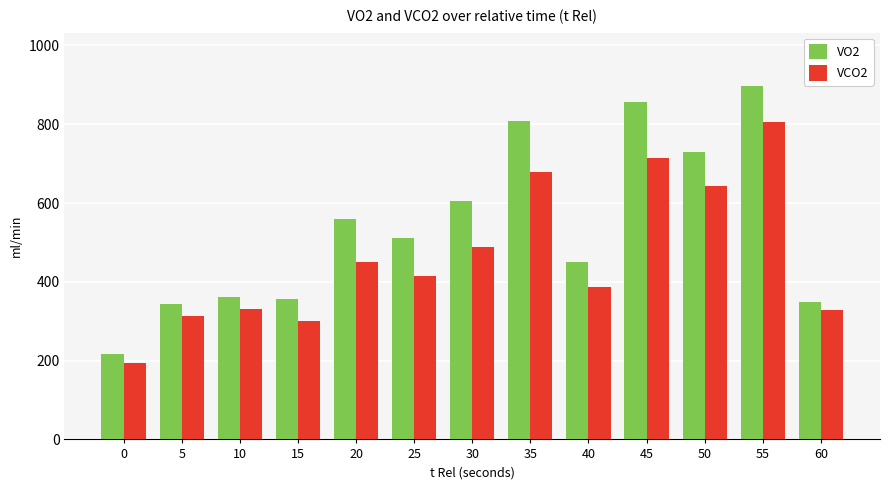

What are all the series names shown in the legend?

VO2, VCO2